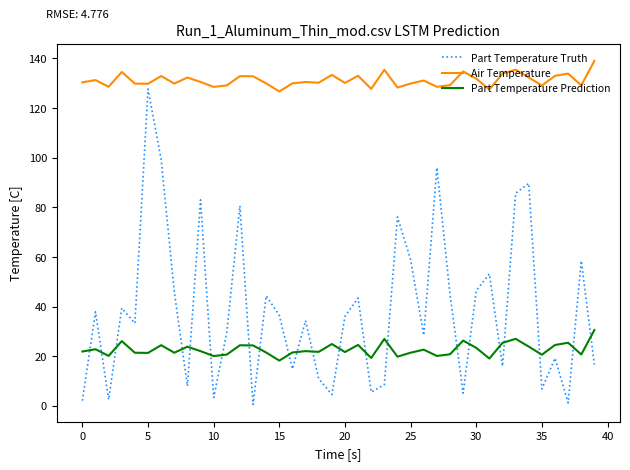

What is the greatest value displayed?

139.0